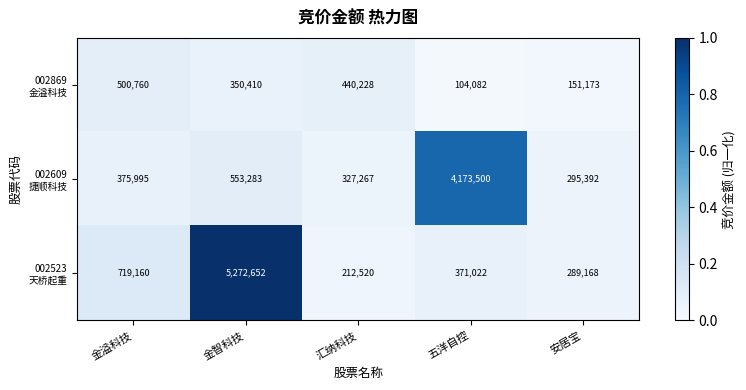

What is the greatest value displayed?

5272652